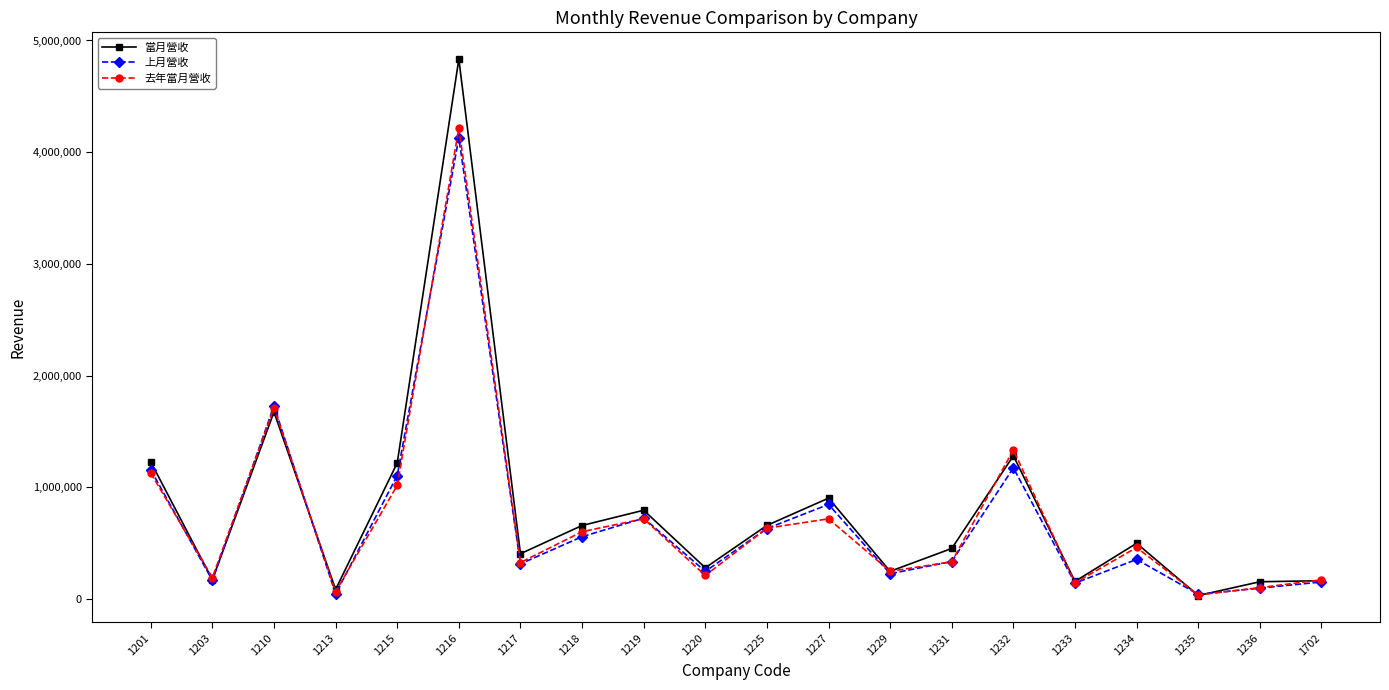

What is the minimum value for 去年當月營收?

36165